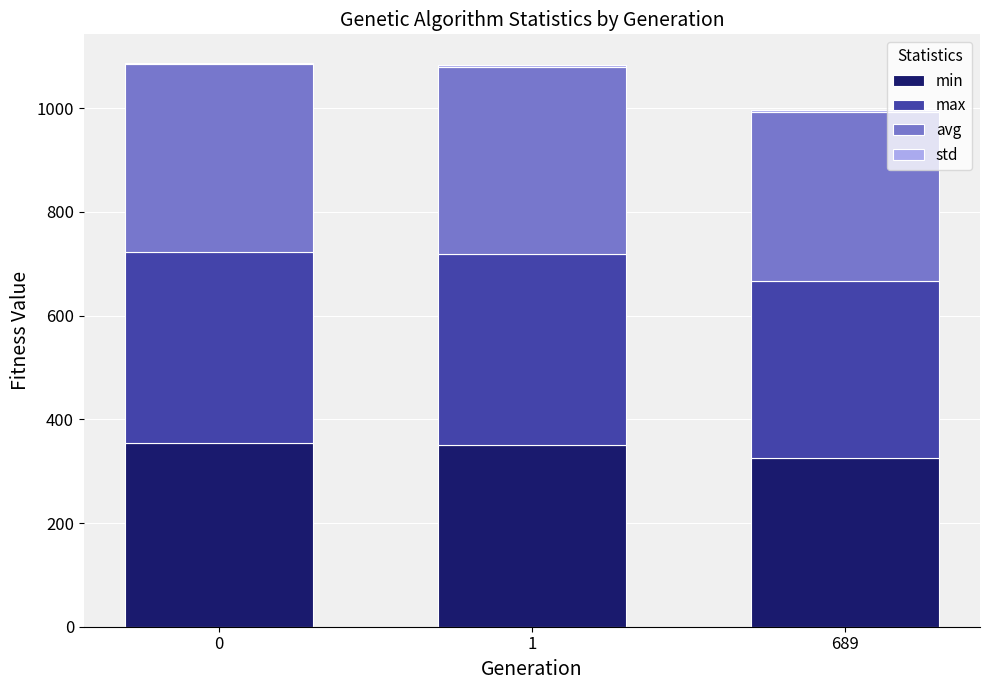

The min series shows 324.6 at 689. True or false?

True